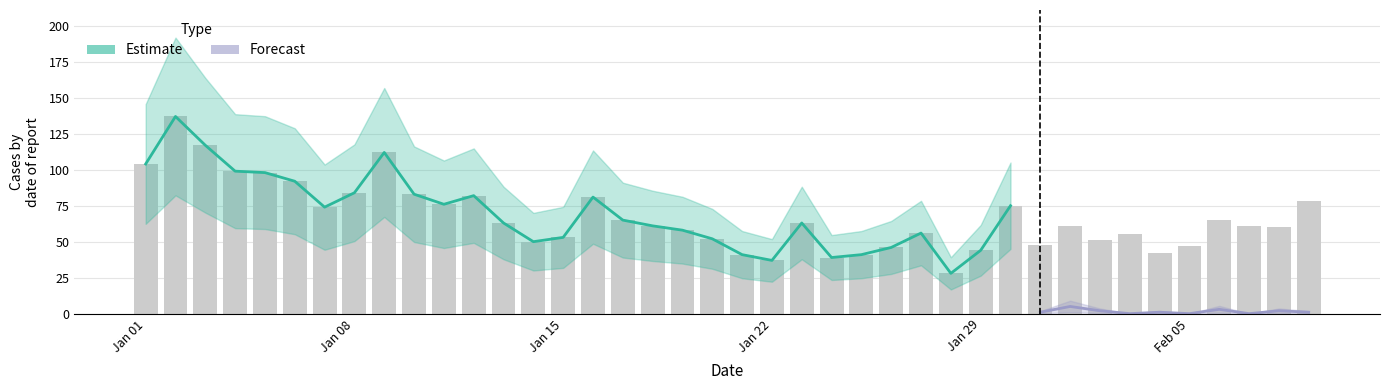

Reading right to left, transcribe all the data shown in this chart.

78	60	61	65	47	42	55	51	61	48	75	44	28	56	46	41	39	63	37	41	52	58	61	65	81	53	50	63	82	76	83	112	84	74	92	98	99	117	137	104